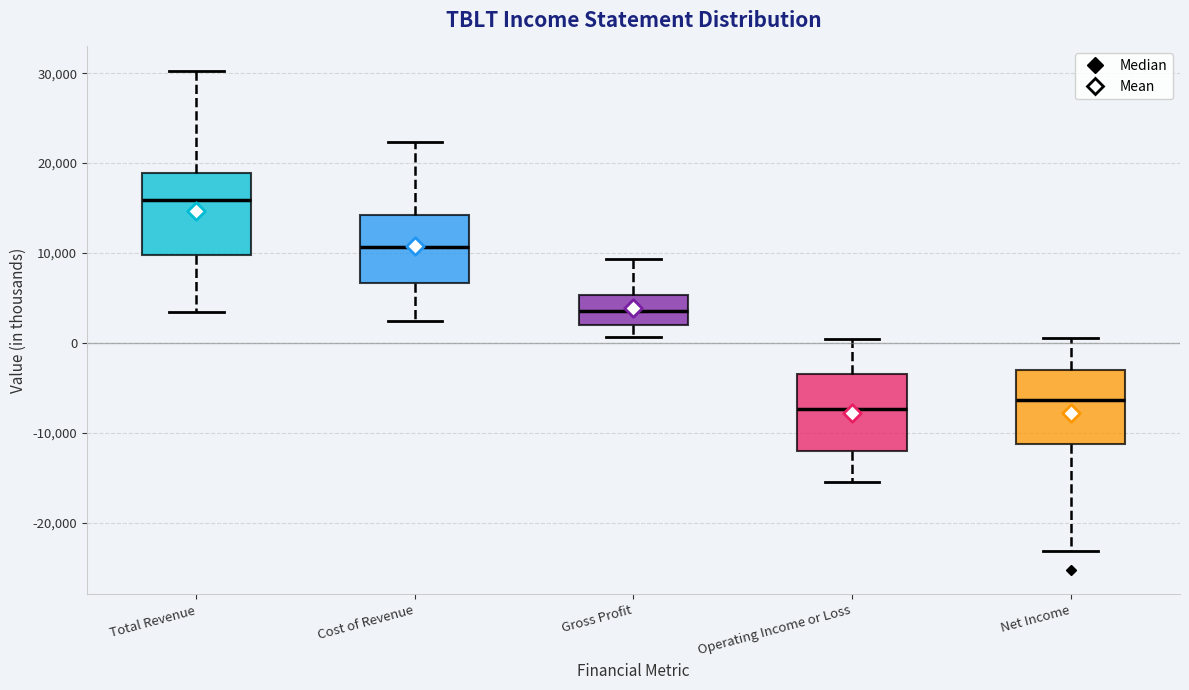

Where is the upper edge of the box for Cost of Revenue on the y-axis? The values are not printed on the chart, so give them approximately, as read against the axis.

14000